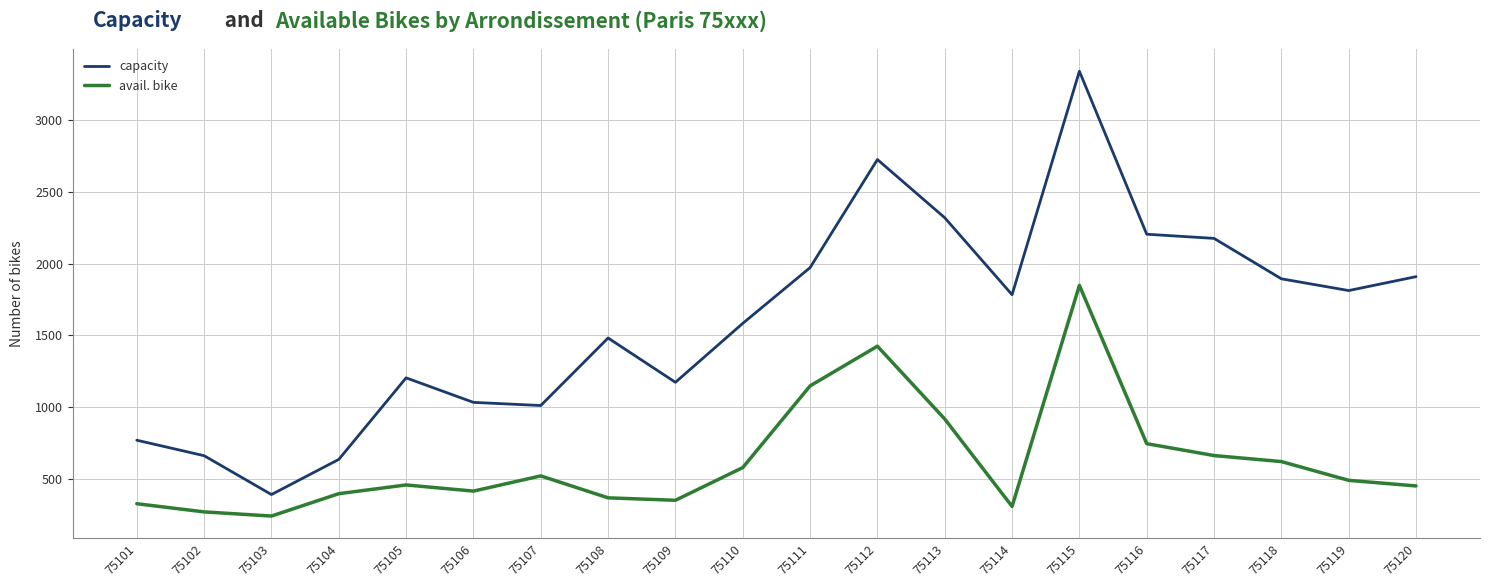

How many interior local valleys does the capacity series have?

5